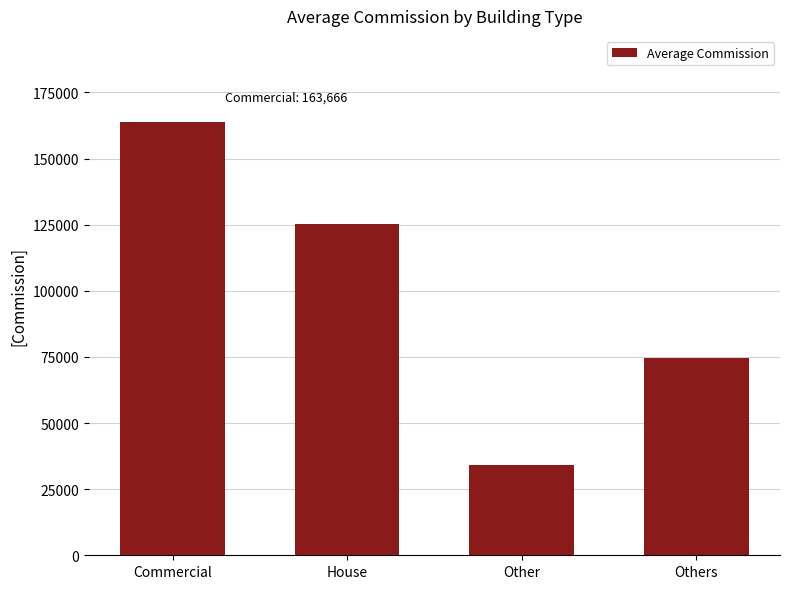

Reading left to right, extract all data points from this chart.

163665.5	125150.4	33955.0	74574.7